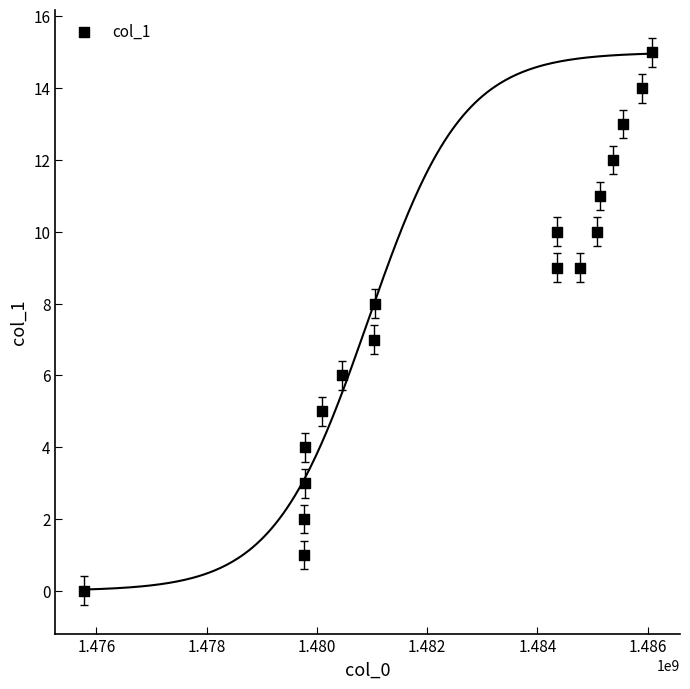

List the coordinates of all points as (X, Y) pairs, reading left to right.

(1475773190, 0)  (1479758828, 1)  (1479762449, 2)  (1479776849, 3)  (1479780439, 4)  (1480097228, 5)  (1480446447, 6)  (1481044186, 7)  (1481047736, 8)  (1484348939, 9)  (1484356182, 10)  (1484777399, 9)  (1485086936, 10)  (1485130177, 11)  (1485378601, 12)  (1485555013, 13)  (1485896980, 14)  (1486069769, 15)